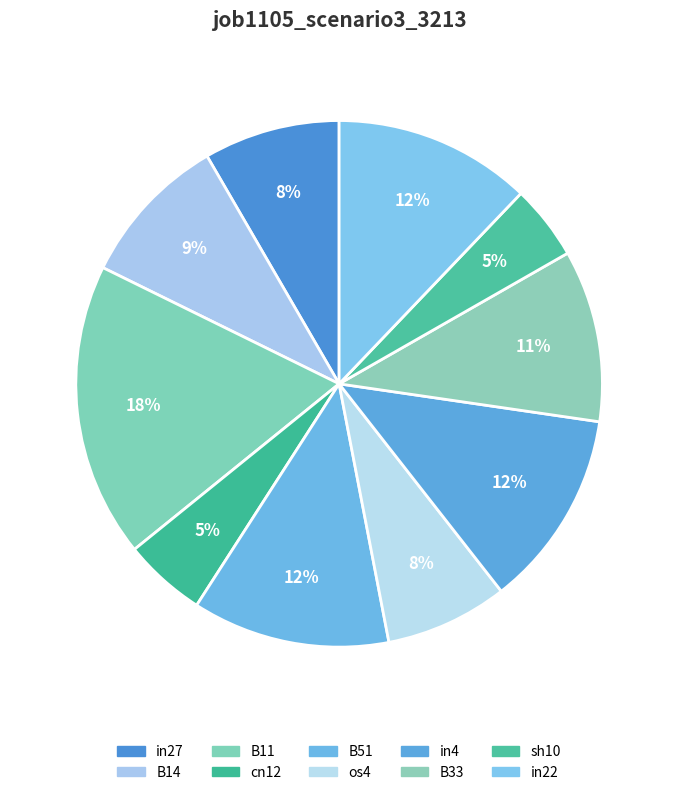

True or false: in22 accounts for 12% of the total.

True